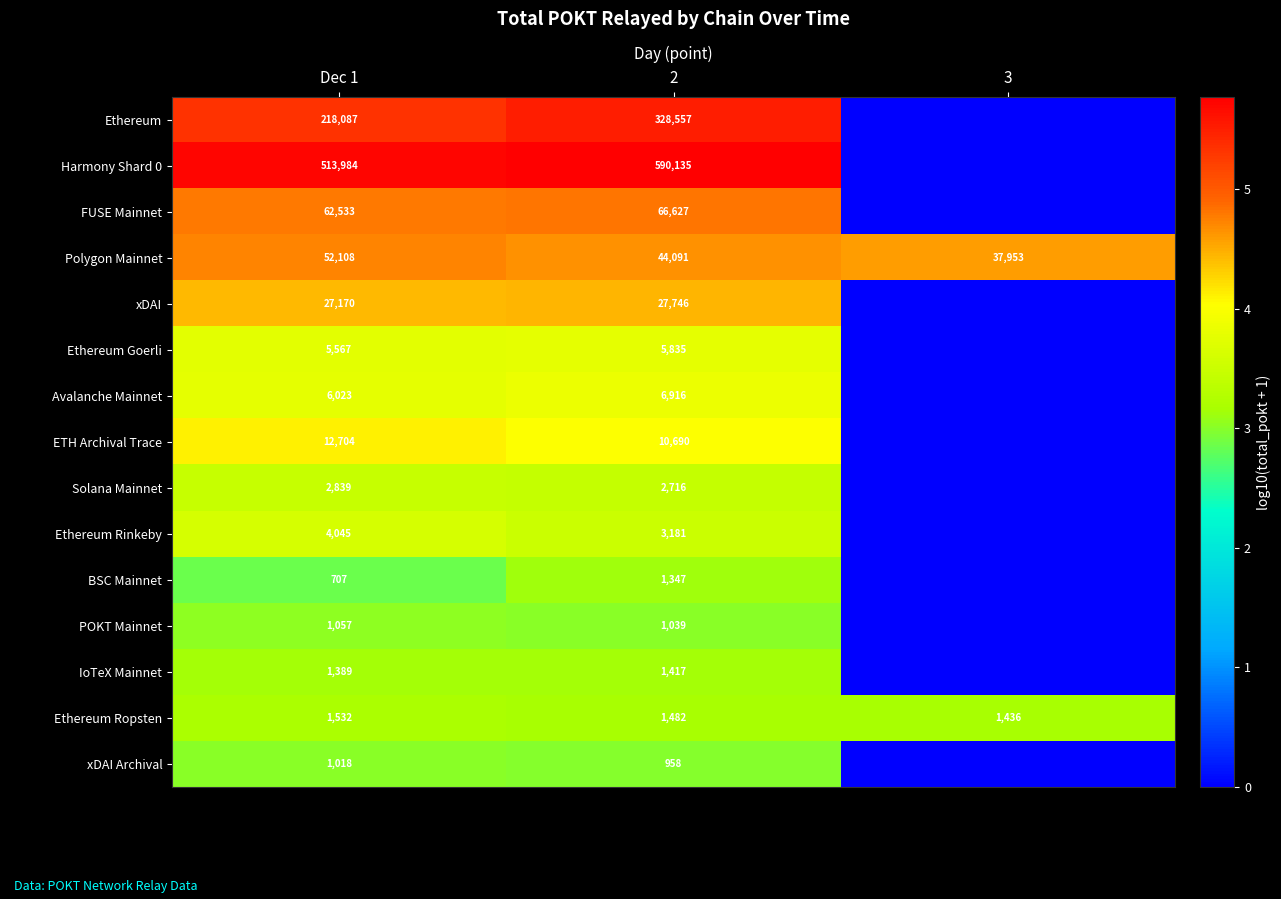

Which category has the highest value in the Polygon Mainnet series?

Dec 1